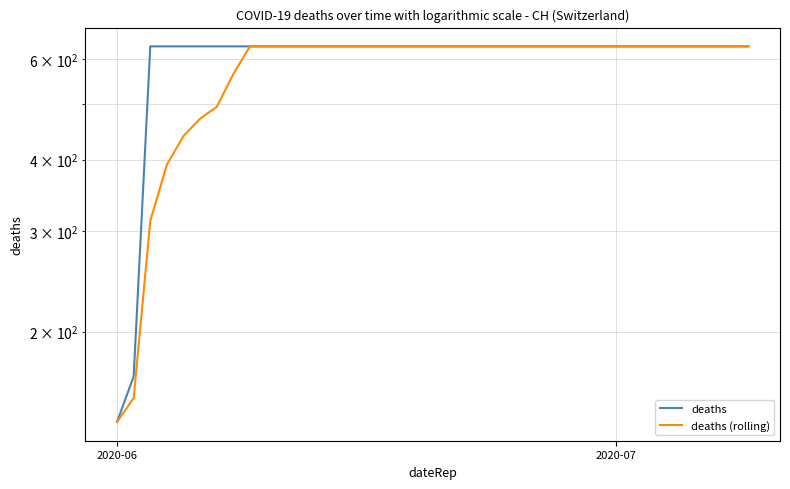

How many positive values does the deaths series have?

39